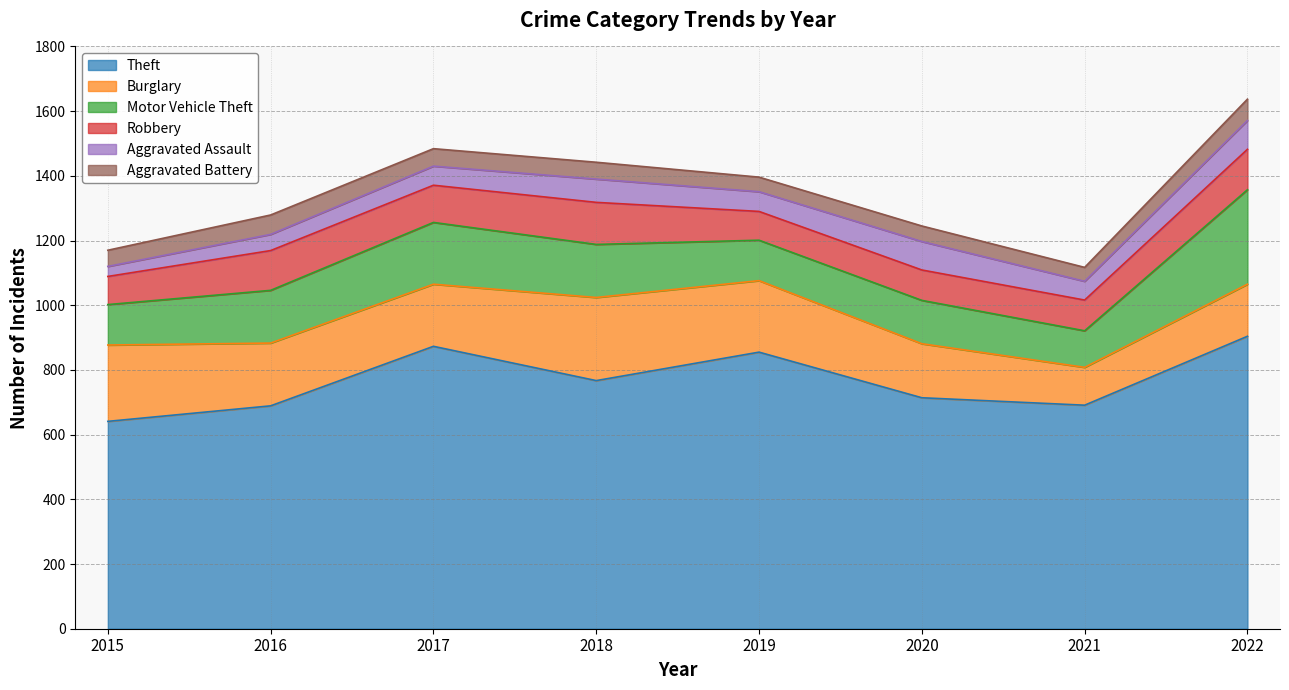

Reading right to left, transcribe all the data shown in this chart.

Theft: 2022=904	2021=691	2020=714	2019=855	2018=767	2017=873	2016=689	2015=641
Burglary: 2022=161	2021=117	2020=167	2019=221	2018=257	2017=192	2016=194	2015=236
Motor Vehicle Theft: 2022=292	2021=113	2020=134	2019=125	2018=164	2017=191	2016=163	2015=125
Robbery: 2022=125	2021=95	2020=94	2019=89	2018=130	2017=115	2016=123	2015=87
Aggravated Assault: 2022=89	2021=58	2020=88	2019=61	2018=72	2017=59	2016=50	2015=31
Aggravated Battery: 2022=66	2021=43	2020=48	2019=45	2018=52	2017=54	2016=60	2015=50